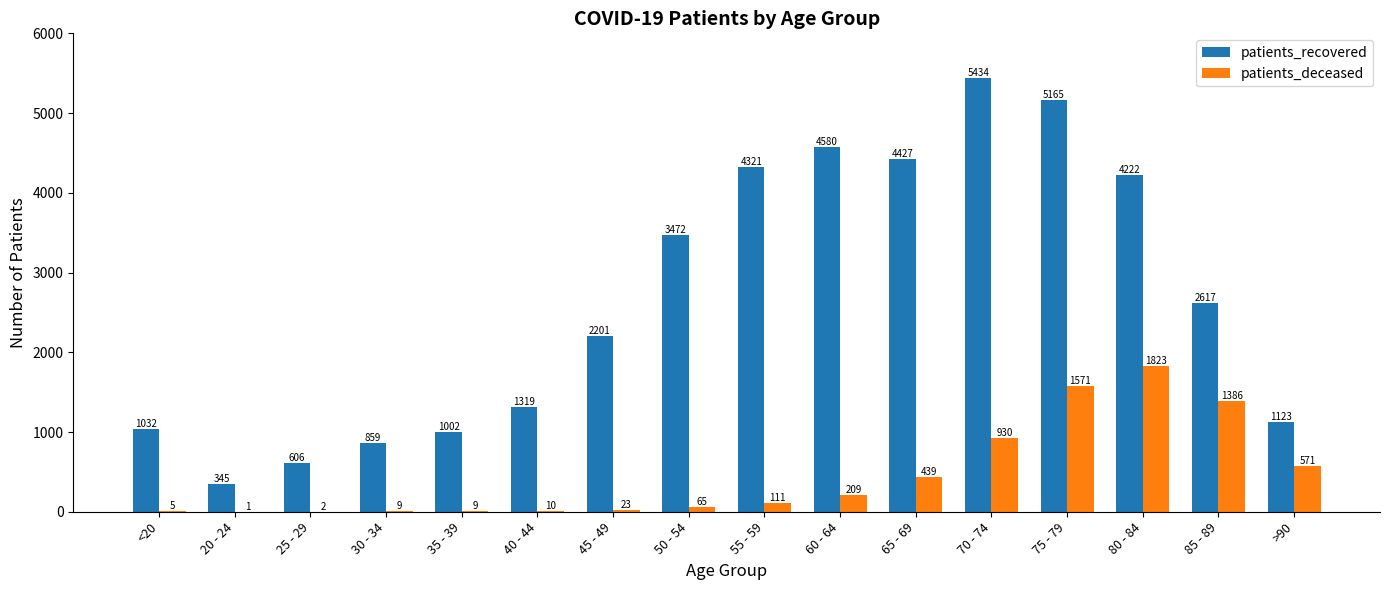

What is the average value of the patients_deceased series?

448